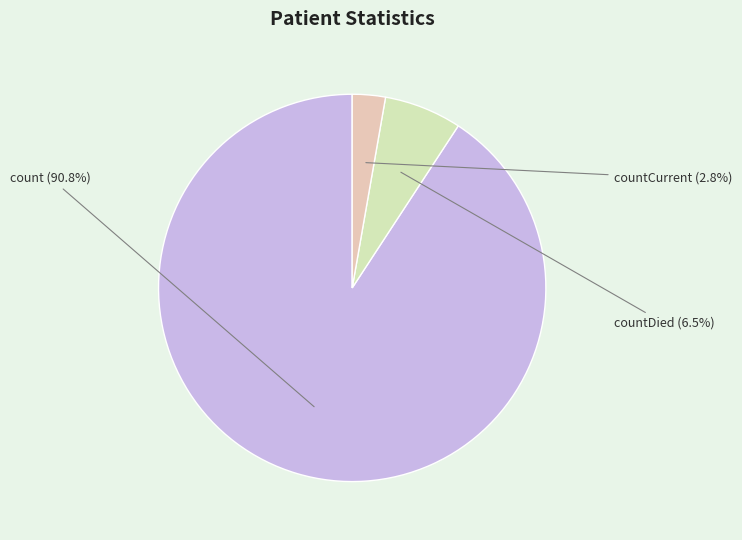

Which slice is the largest?

count